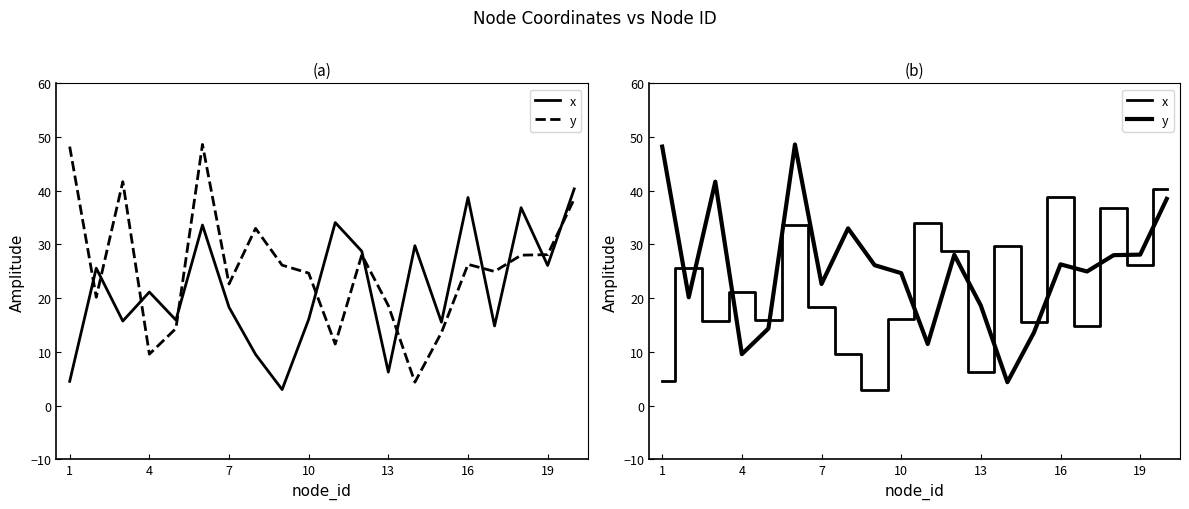

List the series in order of their peak value, lowest first.

x, y